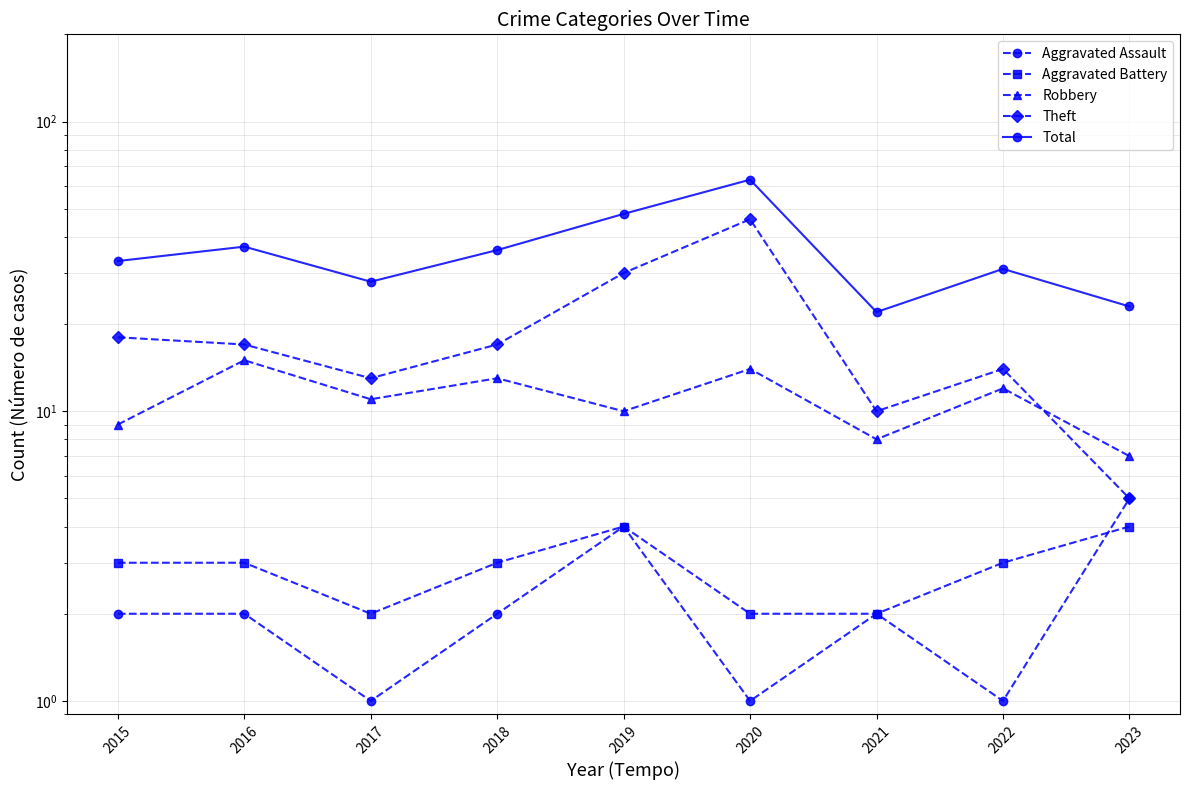

Reading left to right, what are all the values shown in this chart?

Aggravated Assault: 2	2	1	2	4	1	2	1	5
Aggravated Battery: 3	3	2	3	4	2	2	3	4
Robbery: 9	15	11	13	10	14	8	12	7
Theft: 18	17	13	17	30	46	10	14	5
Total: 33	37	28	36	48	63	22	31	23